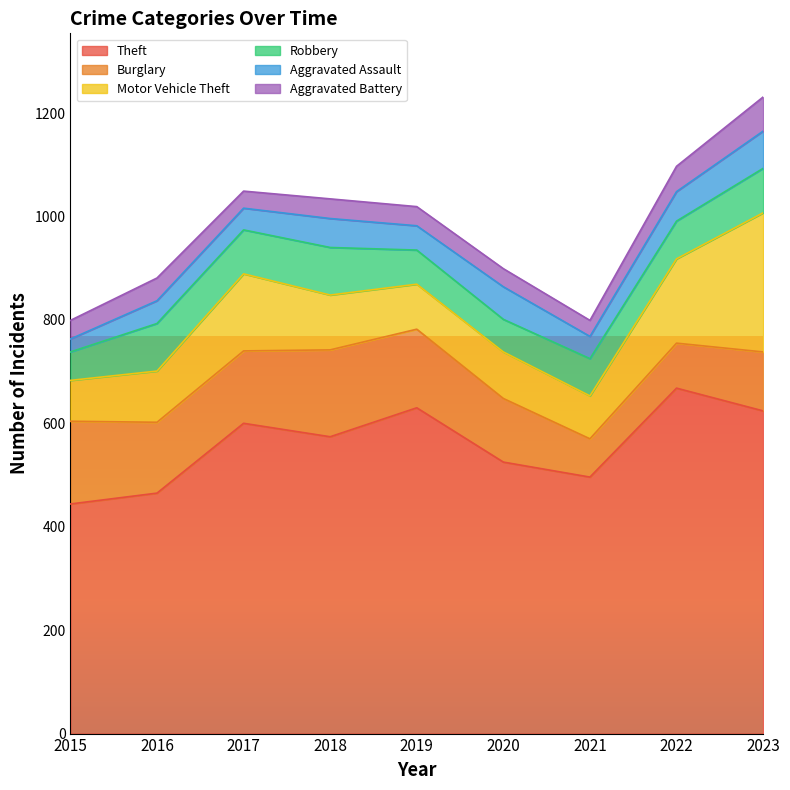

At which category does Motor Vehicle Theft reach its first local peak?

2017